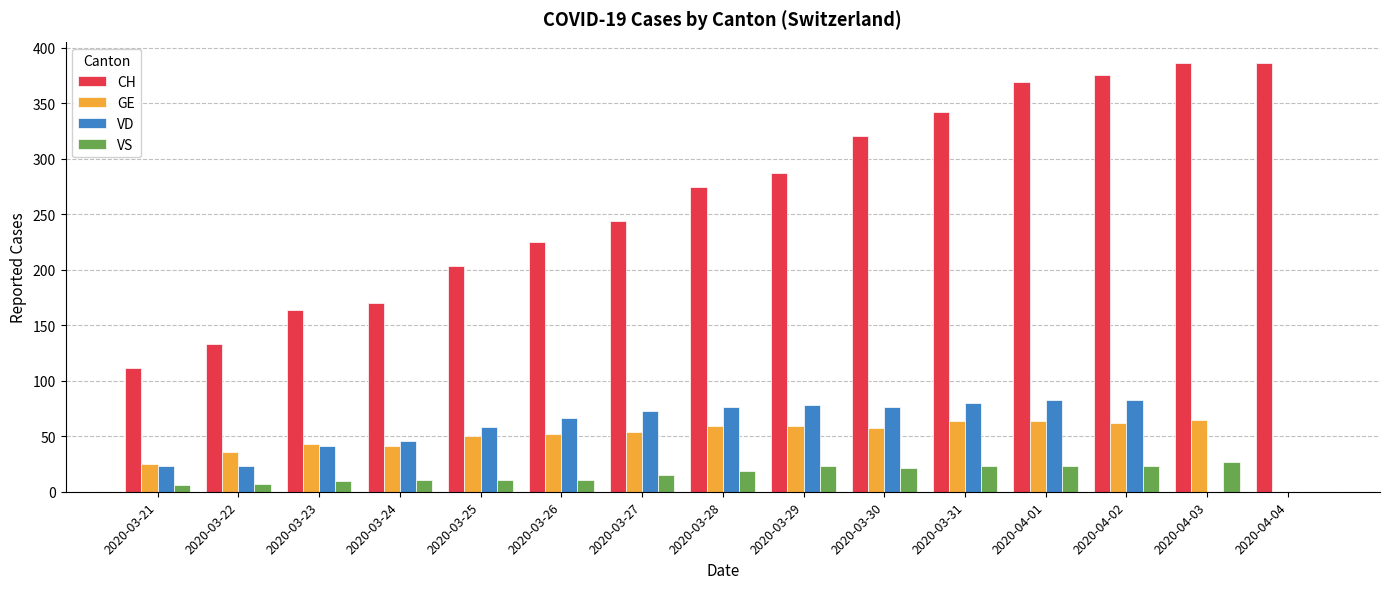

Which series has the largest total across all categories?

CH